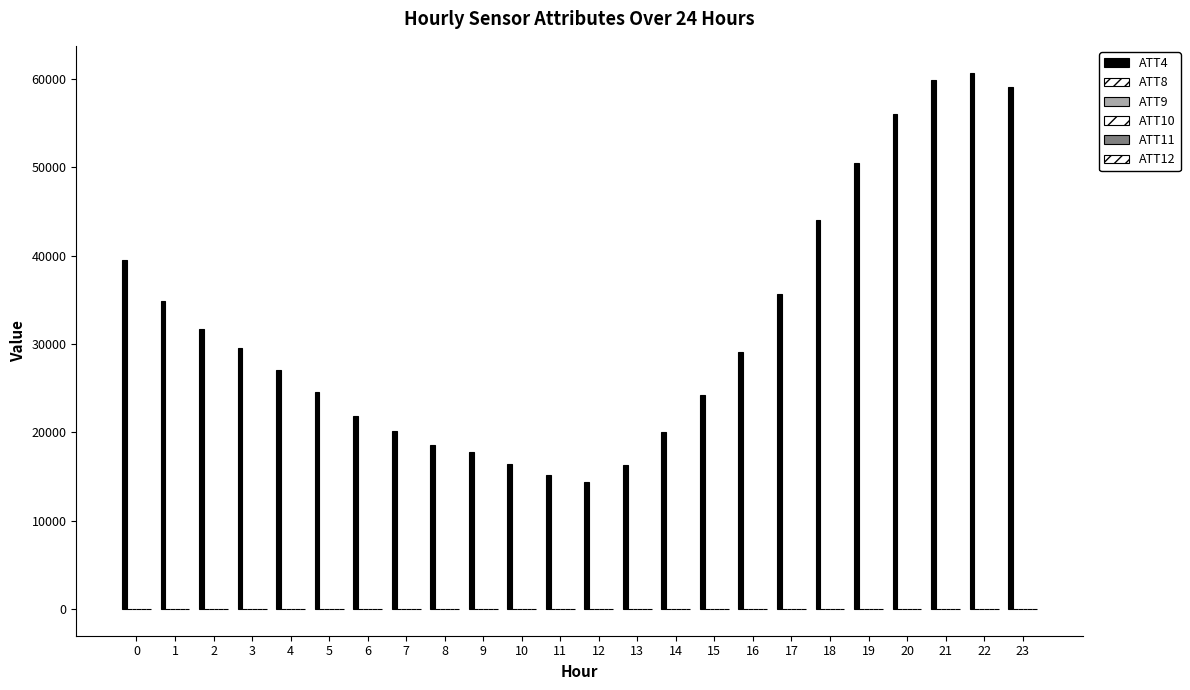

At how many categories does at least one series exceed 42811?

6